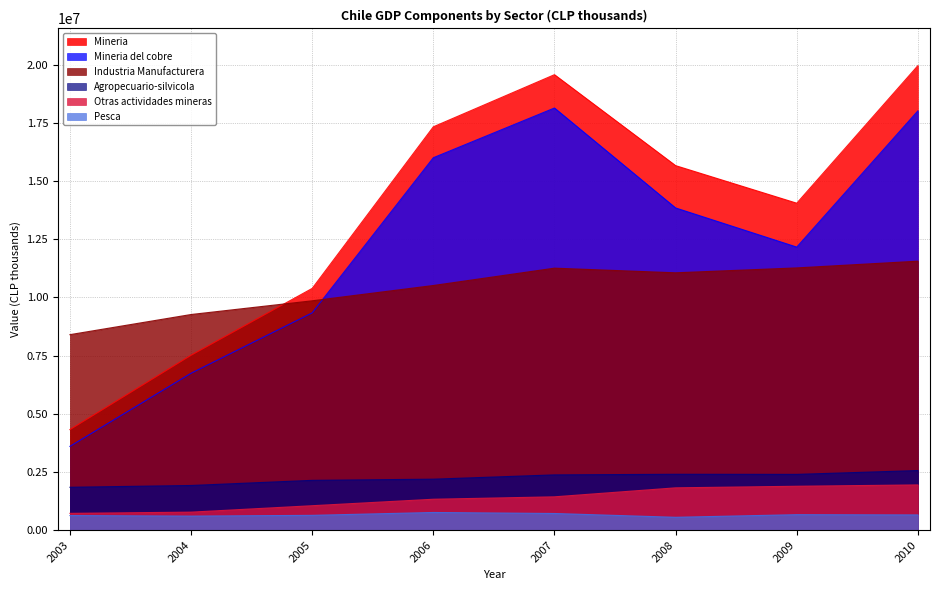

True or false: Agropecuario-silvicola and Pesca cross at least once.

False